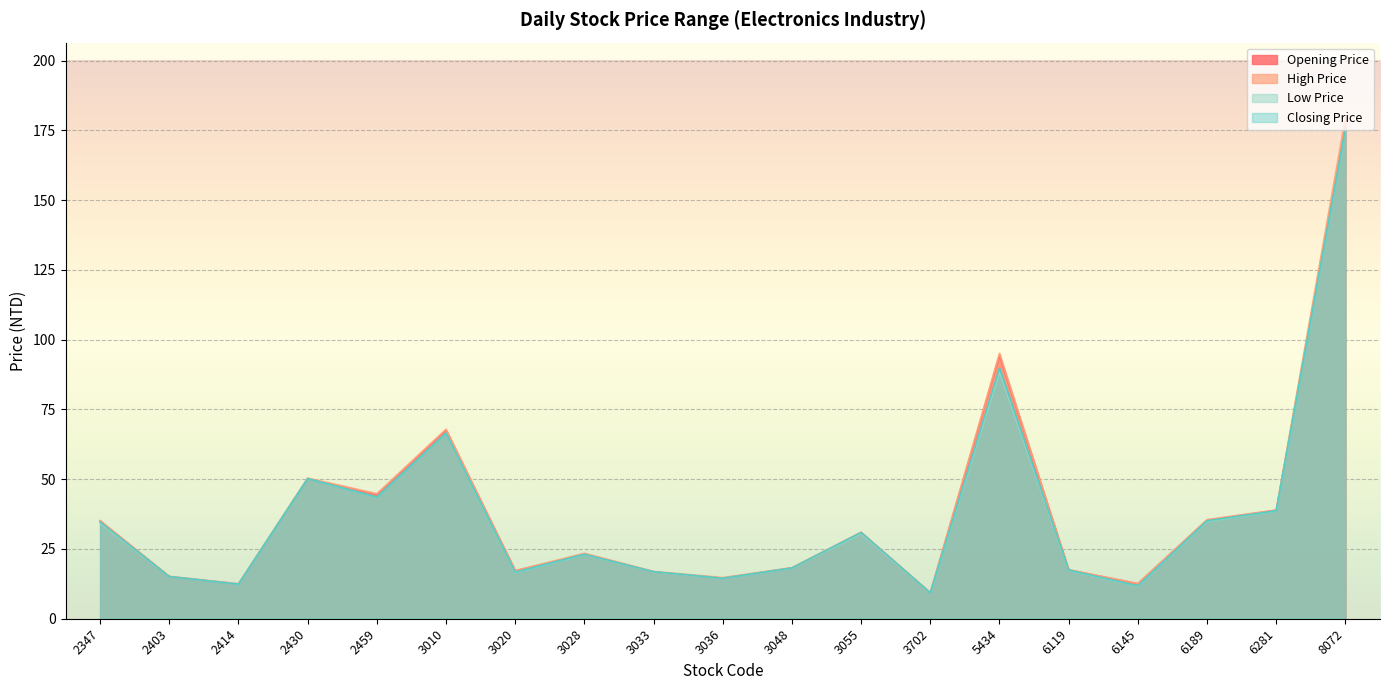

At 2347, list the series in order from smallest to largest.

Low Price, Closing Price, Opening Price, High Price